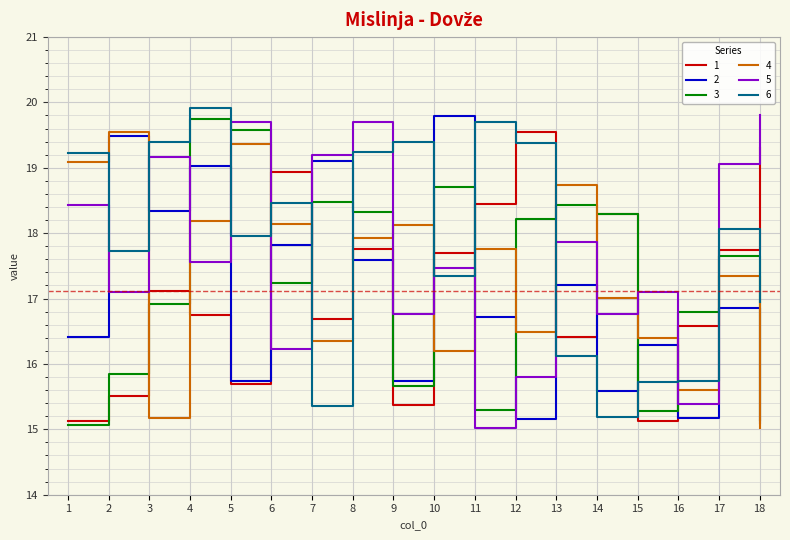

The 1 series shows 15.5 at 2. True or false?

True